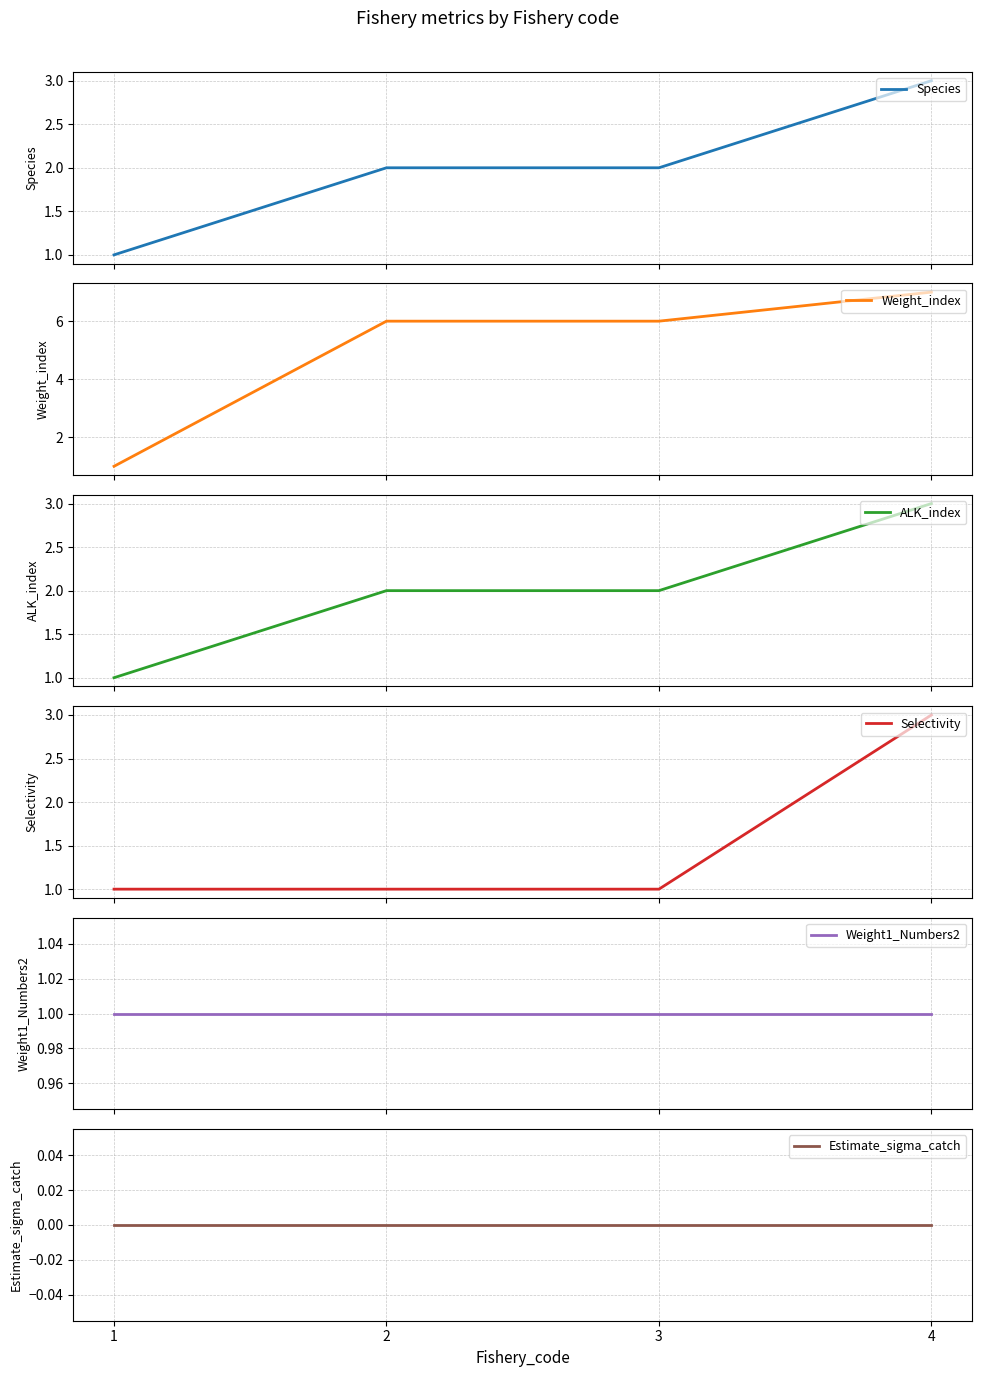

Reading left to right, list all the values displayed in this chart.

Species: 1	2	2	3
Weight_index: 1	6	6	7
ALK_index: 1	2	2	3
Selectivity: 1	1	1	3
Weight1_Numbers2: 1	1	1	1
Estimate_sigma_catch: 0	0	0	0